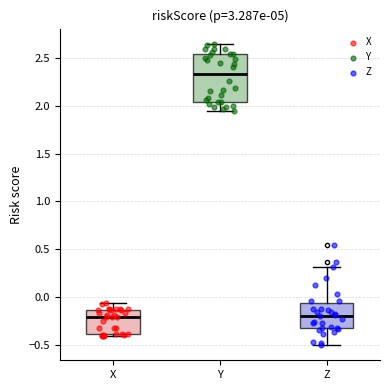

Where is the upper edge of the box for X on the y-axis? The values are not printed on the chart, so give them approximately, as read against the axis.

-0.15